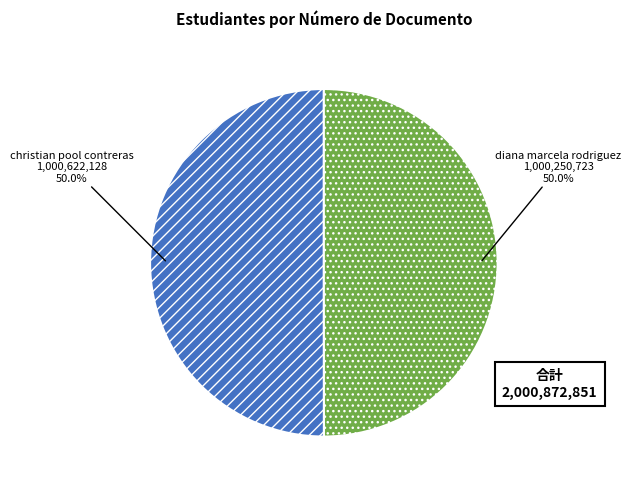

What is the ratio of the value at christian pool contreras to the value at diana marcela rodriguez?

1.0